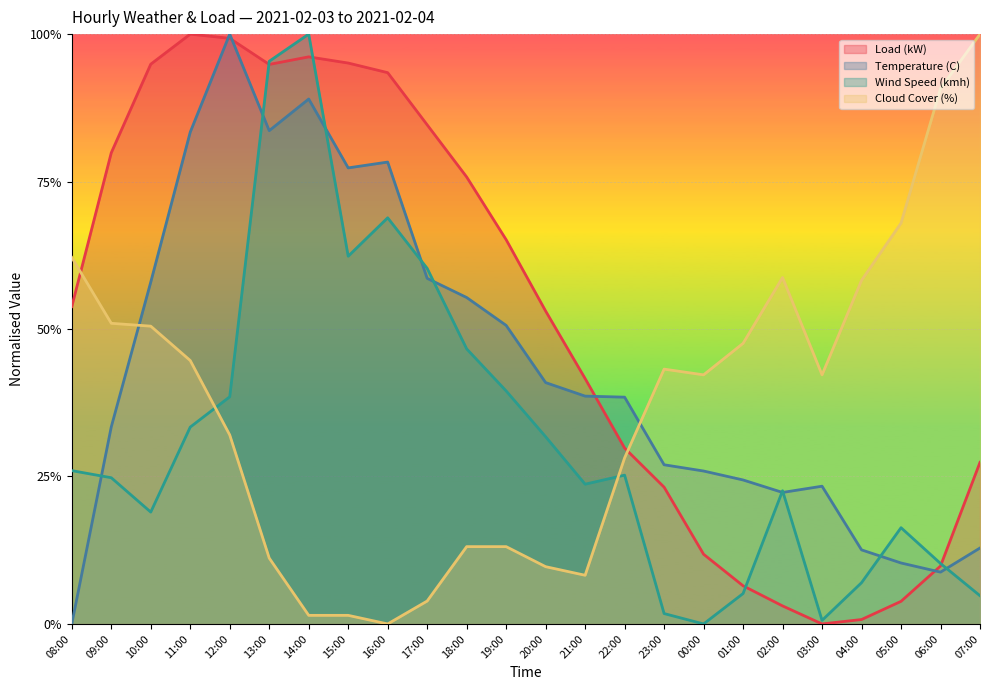

True or false: Temperature (C) has more than 1 interior local peaks.

True